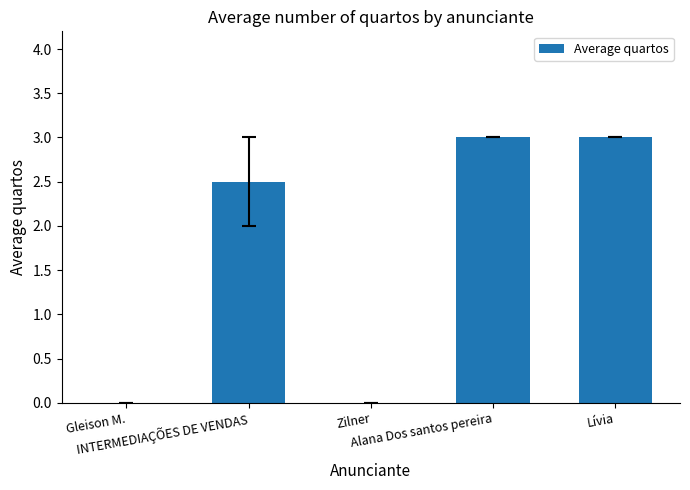

The value at INTERMEDIAÇÕES DE VENDAS is 4.5. True or false?

False